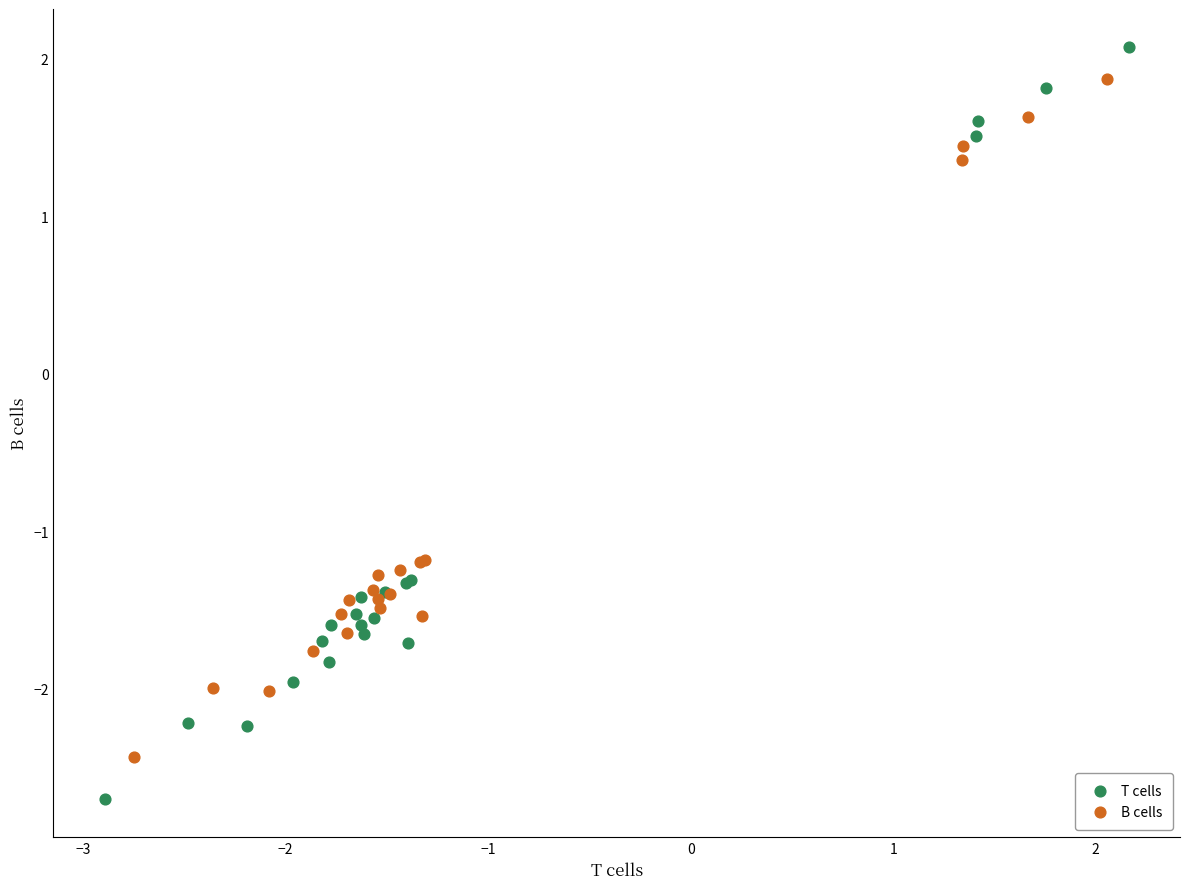

Which series has the widest spread of Y values?

T cells